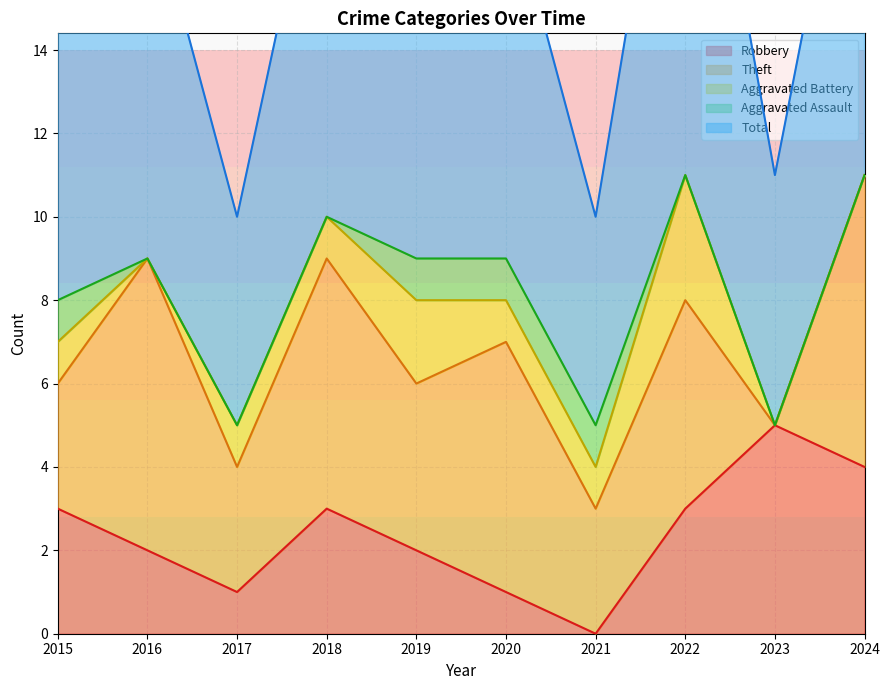

True or false: Theft has a value of 3 at 2015.

True